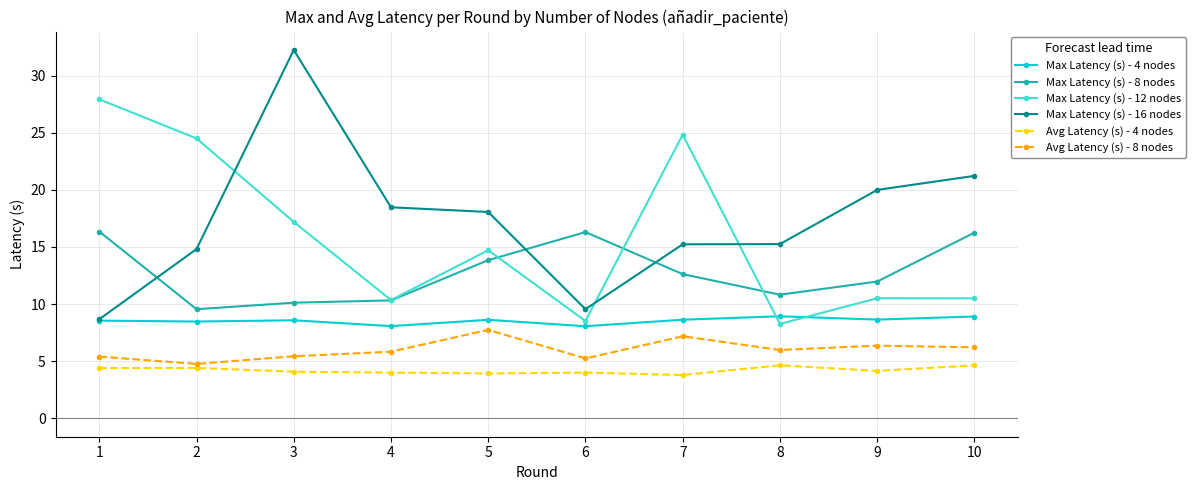

Does the chart have visible grid lines?

Yes